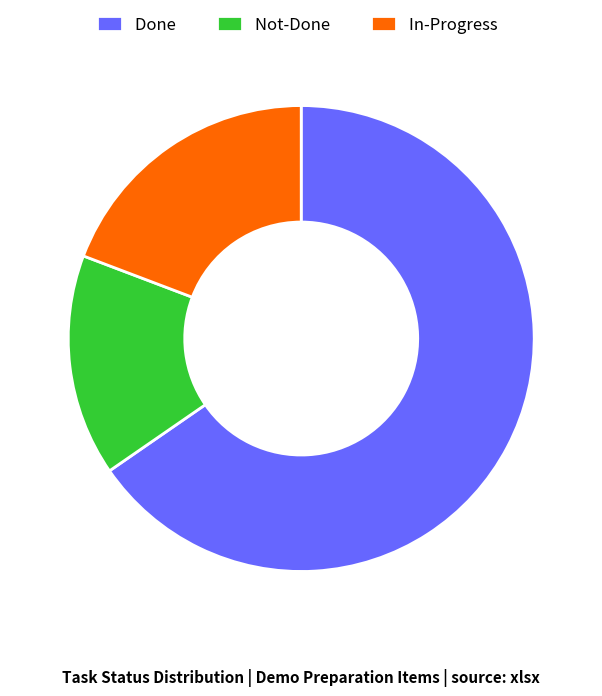

How many segments does this pie chart have?

3